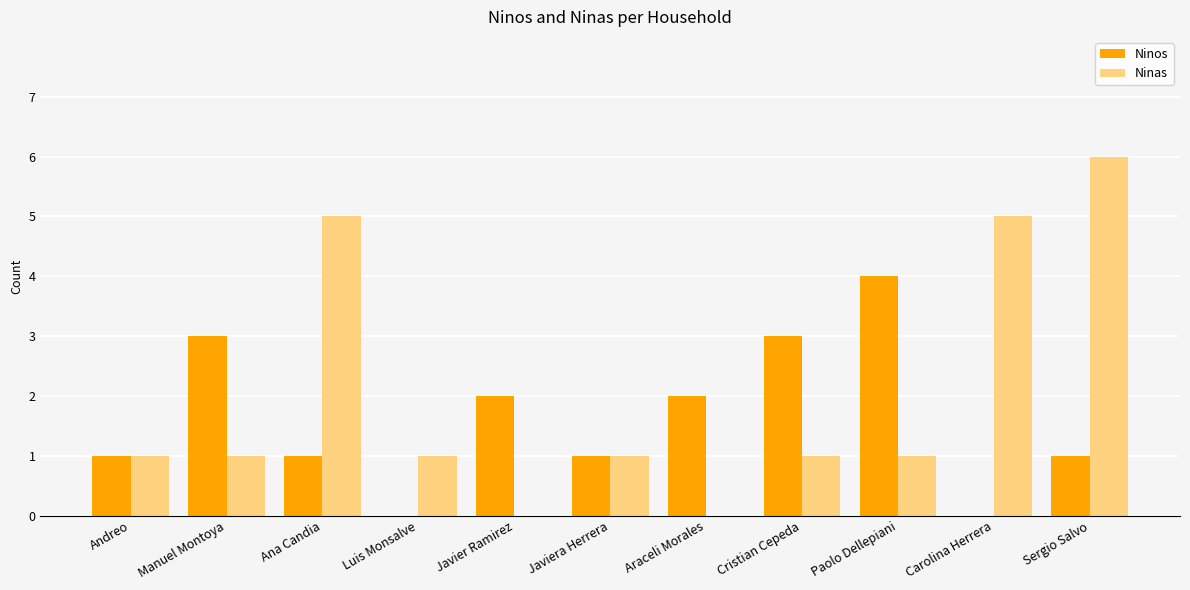

What is the sum of all Ninas values?

22